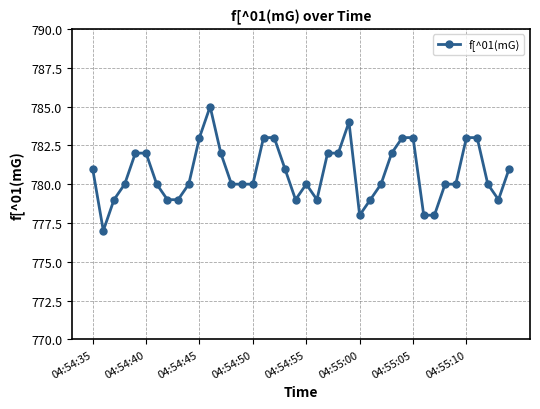

What is the sum of all values?

31229